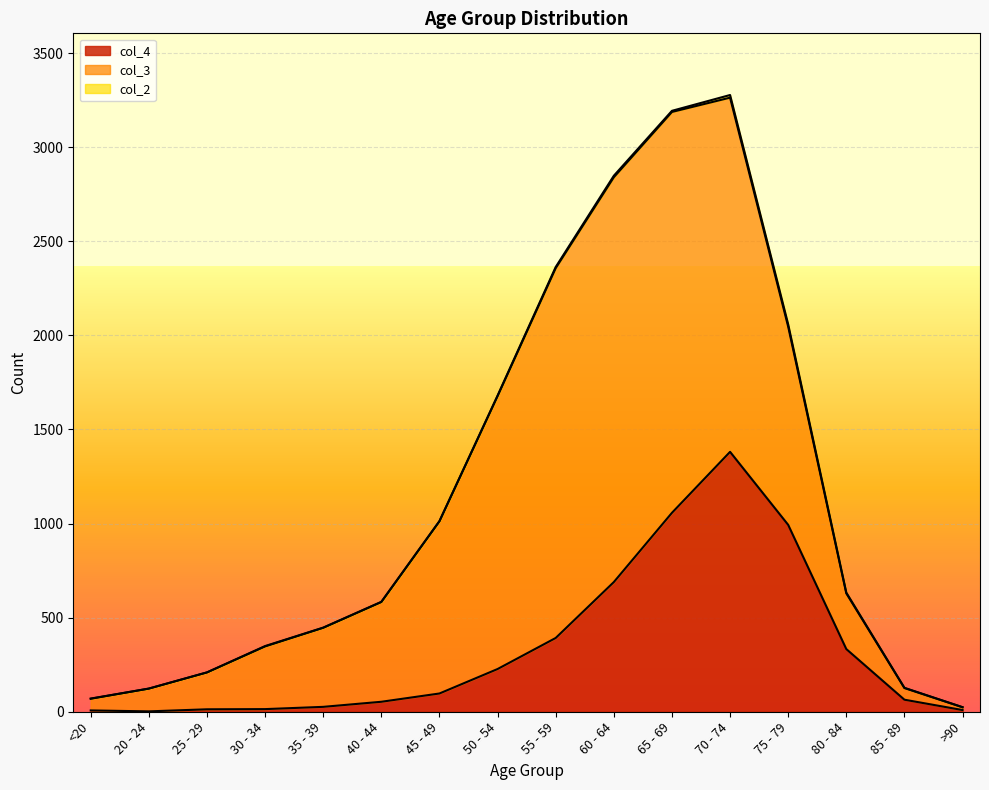

How many data points does each series have?

16